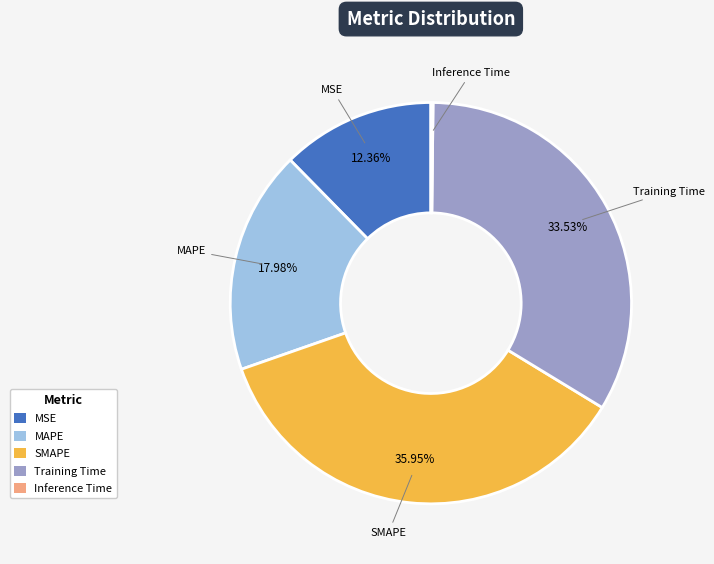

To the nearest percent, what is the combined percentage of MAPE and Training Time?

52%